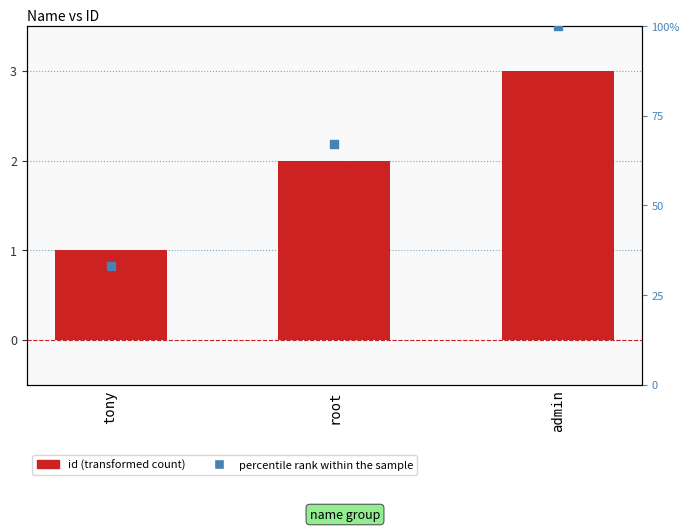

Which series has the largest total across all categories?

percentile rank within the sample